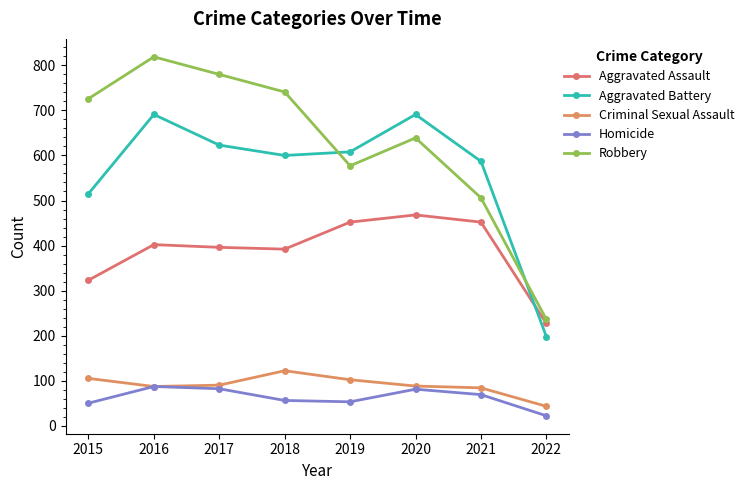

True or false: Aggravated Battery and Homicide intersect in this chart.

False